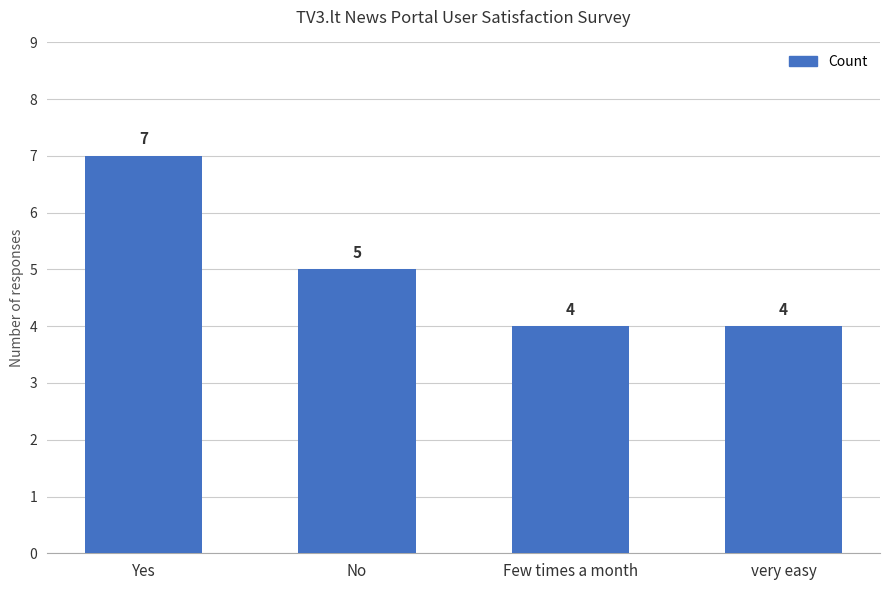

Which category has the highest value across all series?

Yes